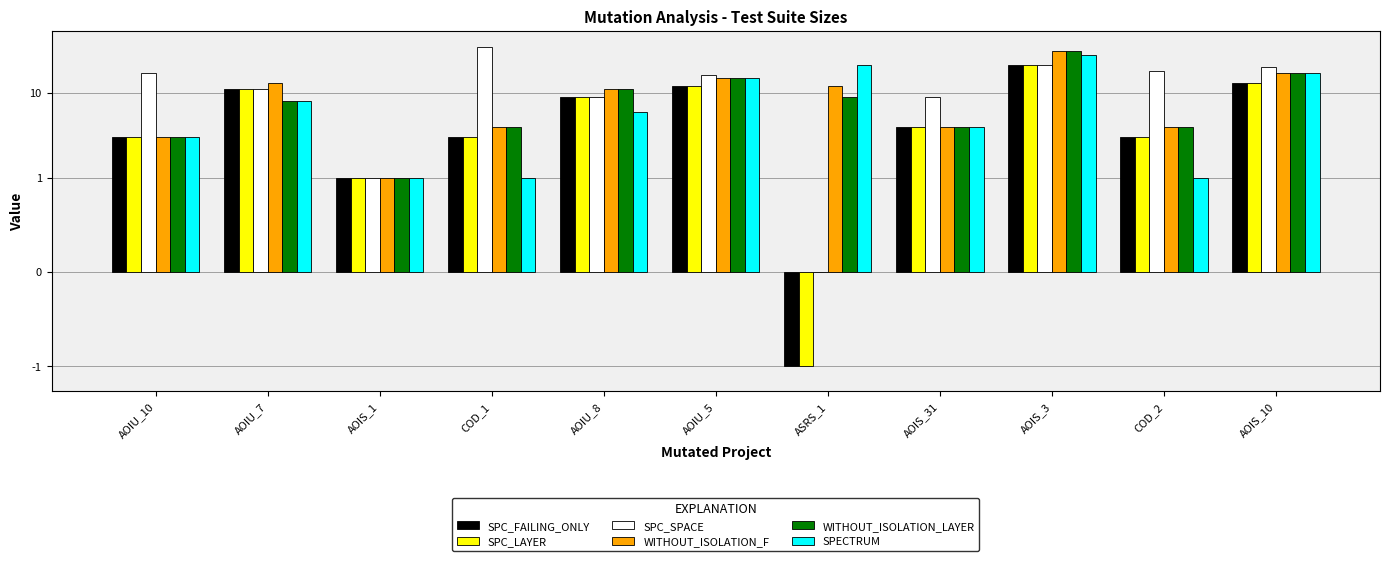

What is the smallest value displayed?

-1